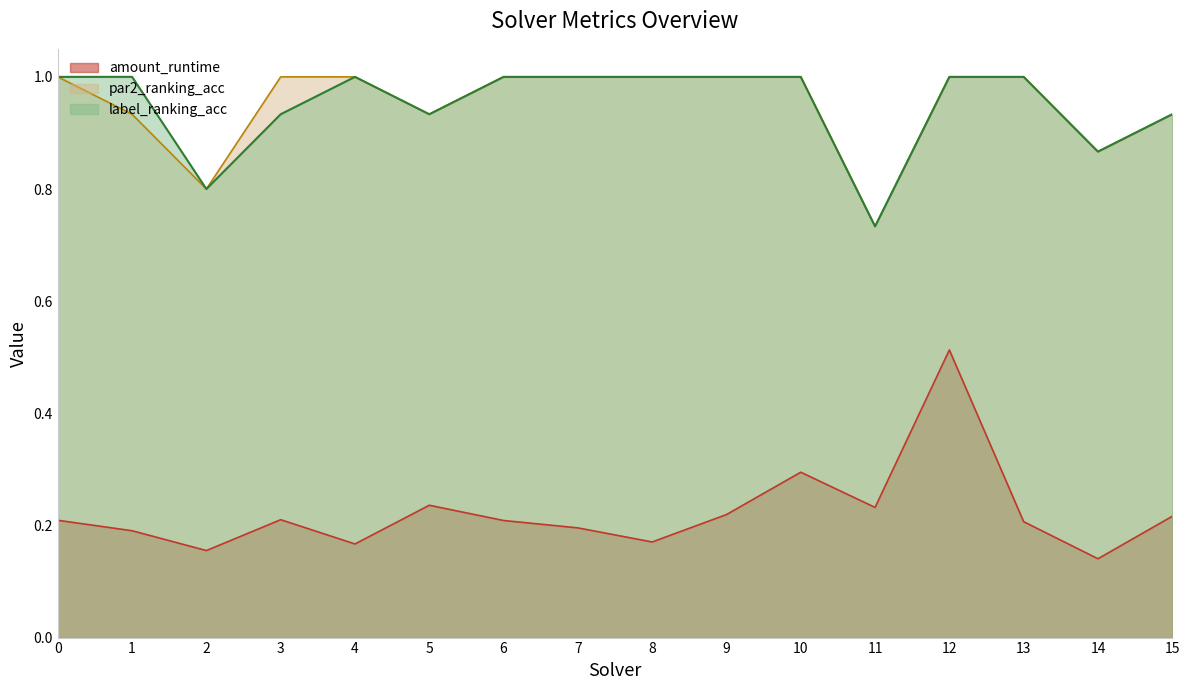

What is the average value of the label_ranking_acc series?

0.9